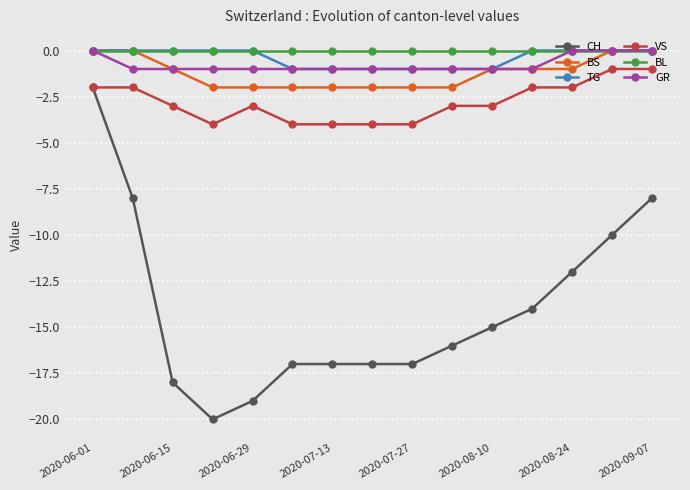

What is the smallest value displayed?

-20